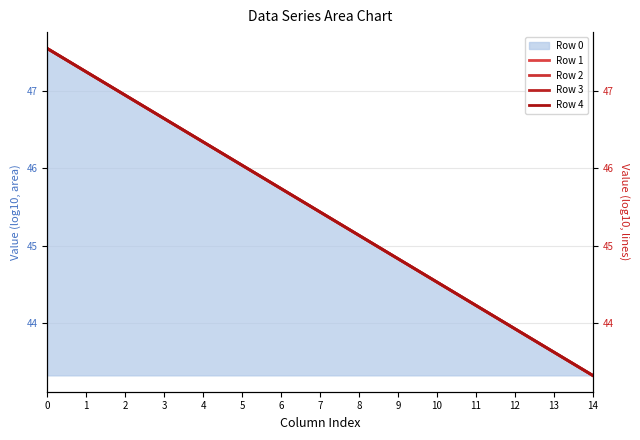

What is the value of the Row 2 point at the 4th from the left?

46.6